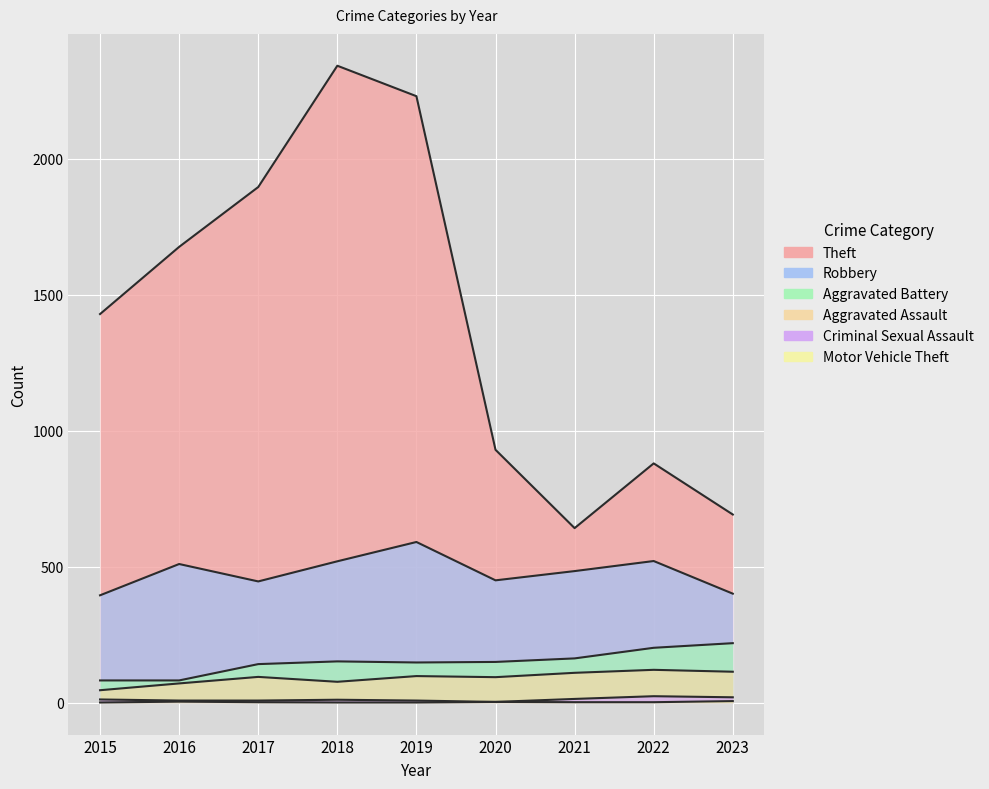

Is it true that Motor Vehicle Theft equals 1 at 2018?

True